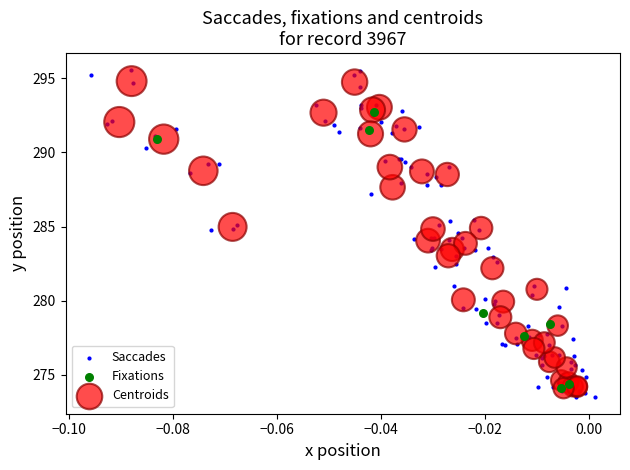

Which series has the widest spread of Y values?

Saccades